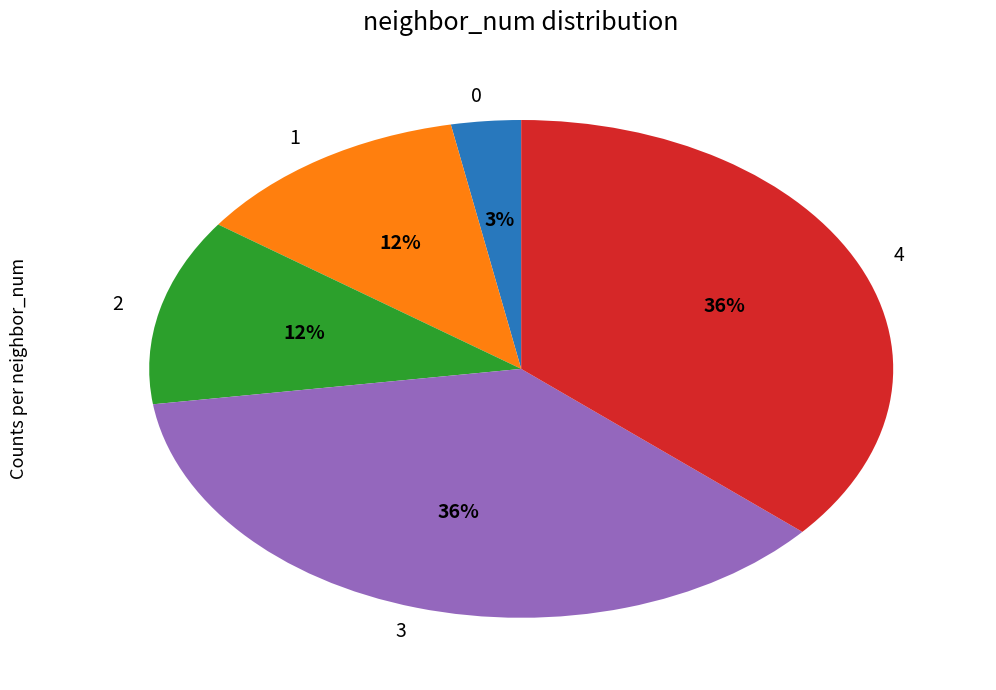

Does any single category account for the majority?

No